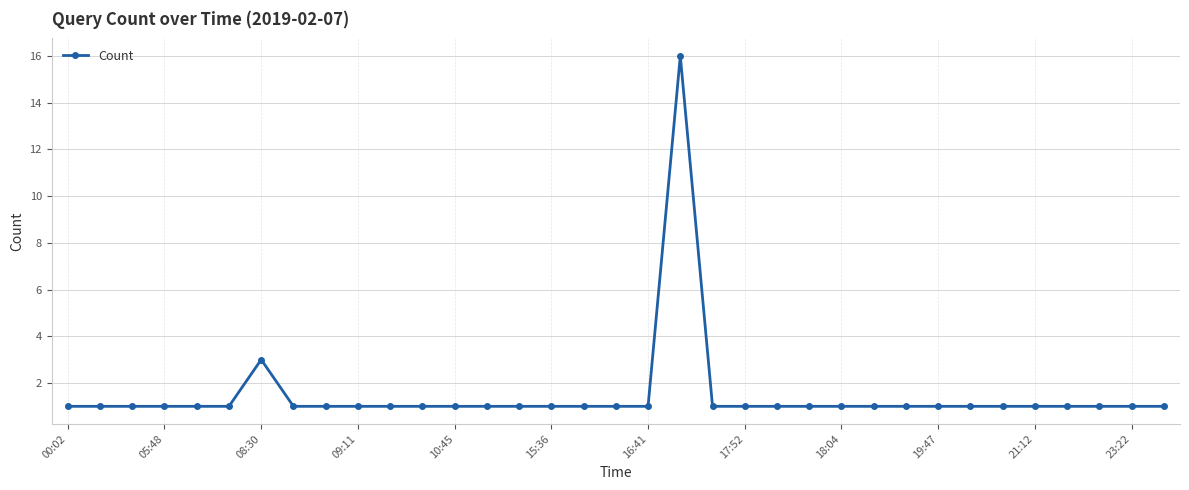

What is the sum of all values?

52